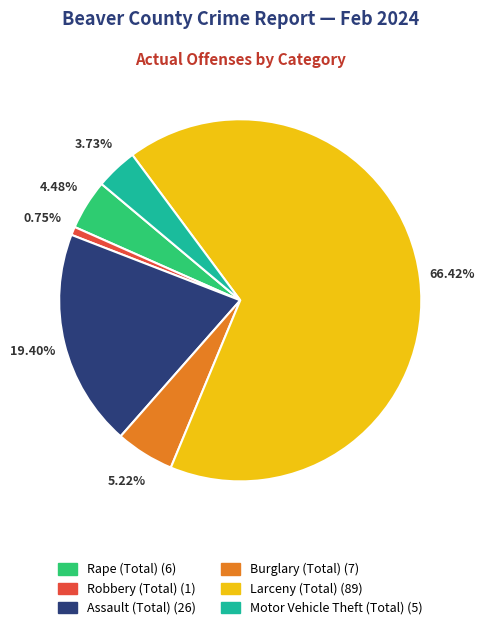

Combined, do Robbery (Total) and Rape (Total) account for over 50%?

No